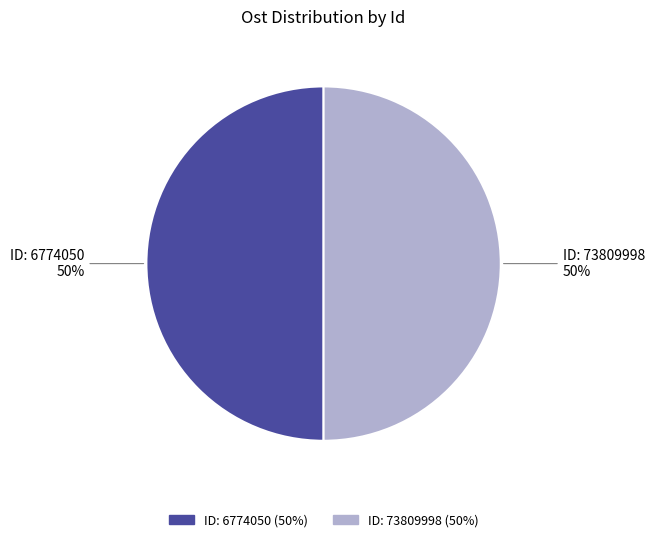

To the nearest percent, what is the average slice percentage?

50%